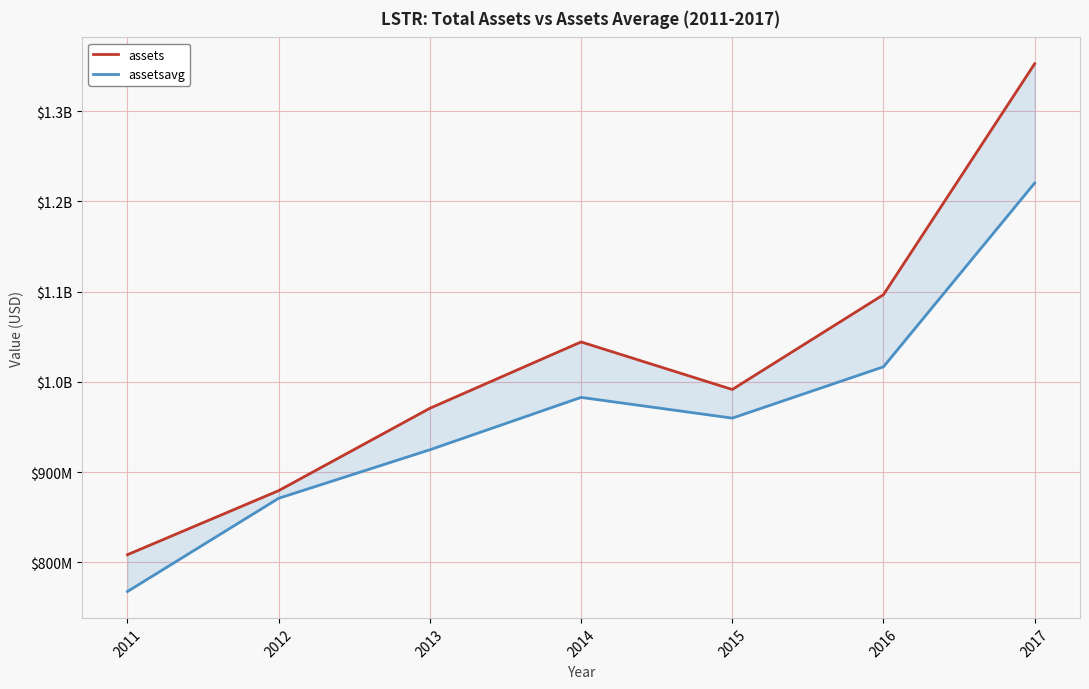

What is the total value across all series at 2012?

1750377750